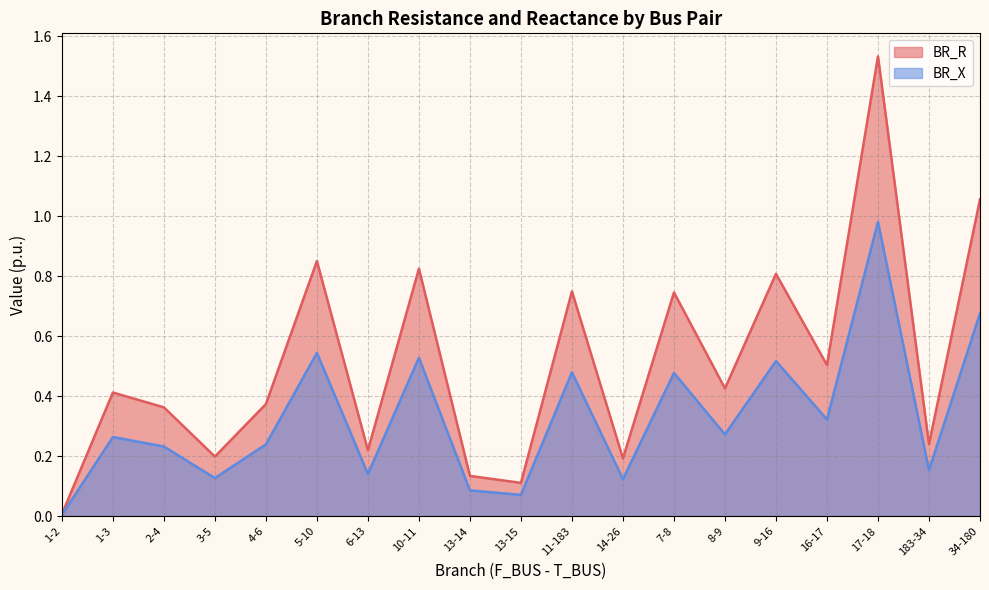

The value of BR_R at 11-183 is 0.7. True or false?

False